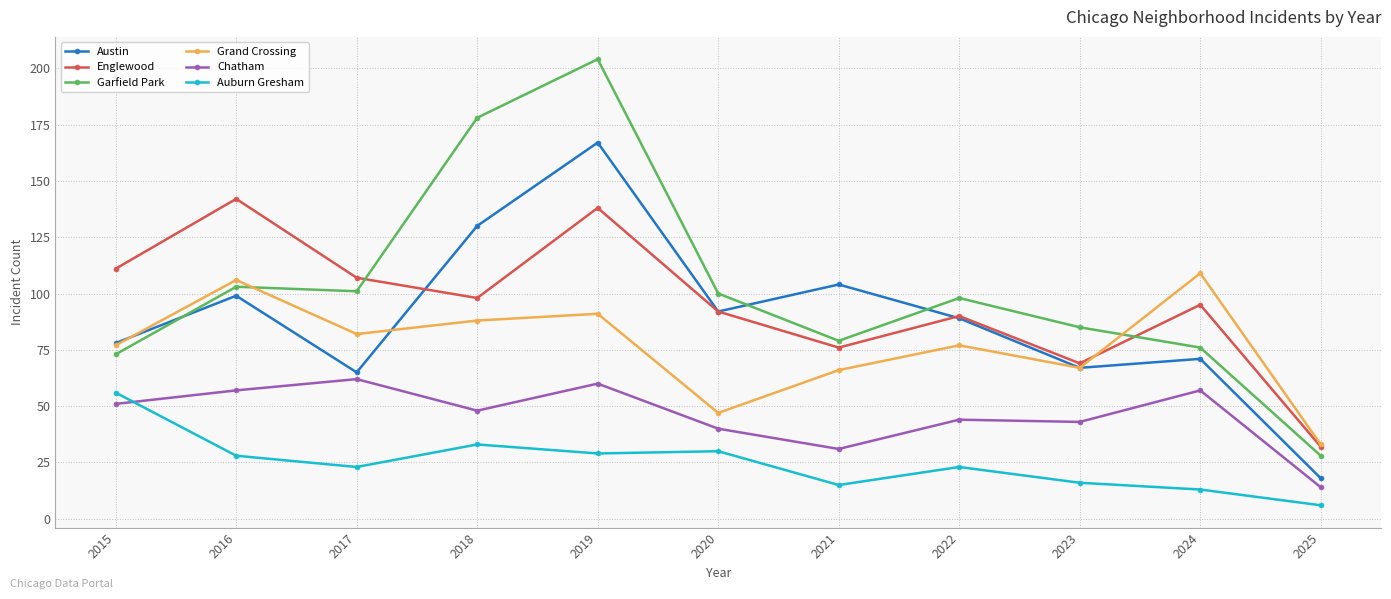

What is the spread (max minus min) of values at 2025?

27